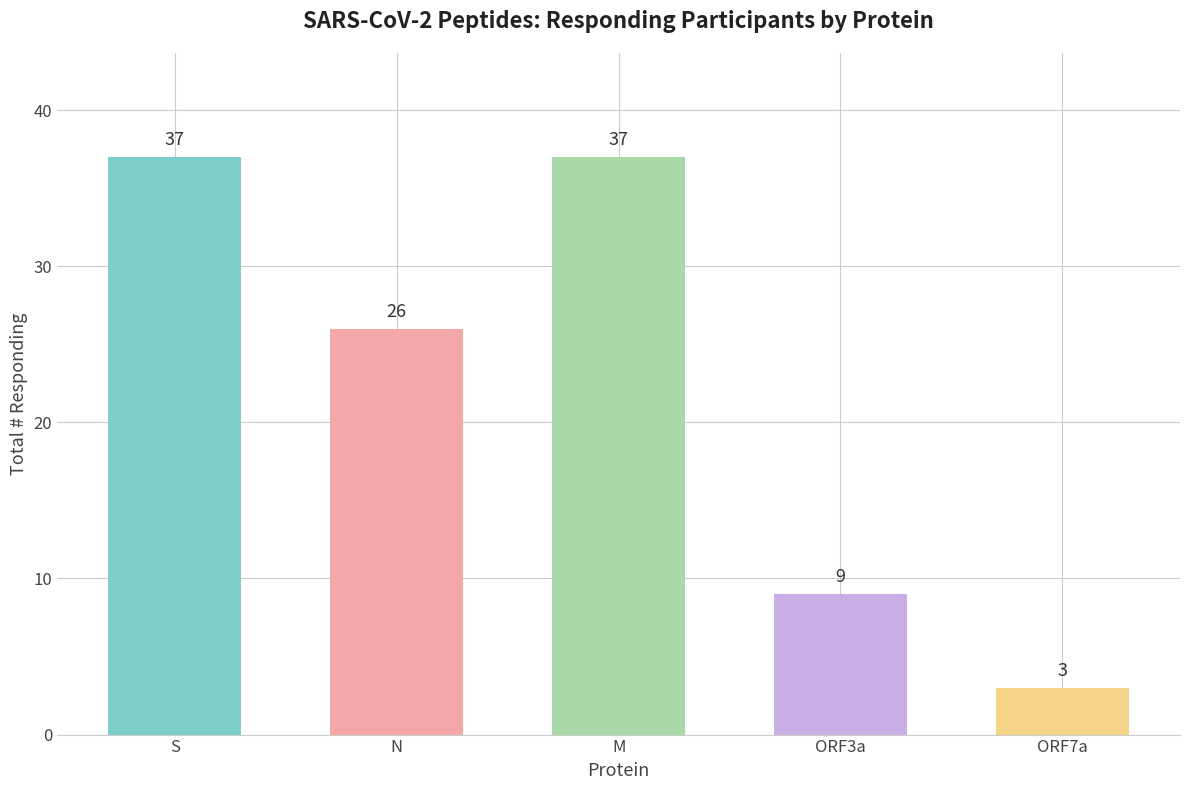

The chart shows a value of 1 at ORF7a. True or false?

False